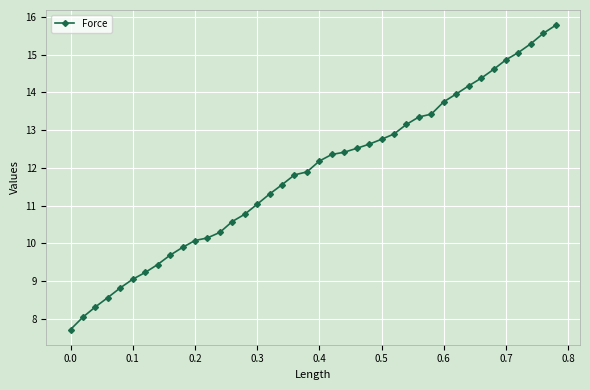

What is the value of the 14th point from the left?

10.6